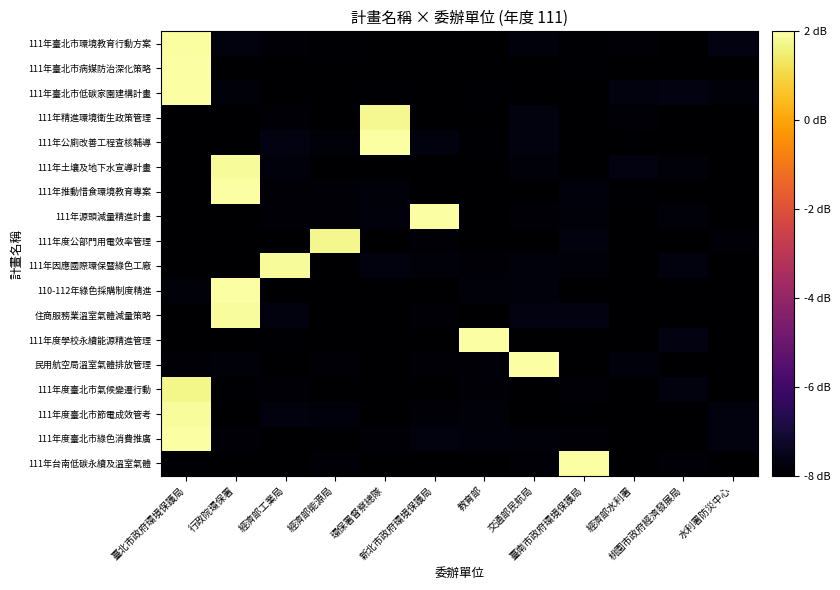

What is the greatest value displayed?

2.3